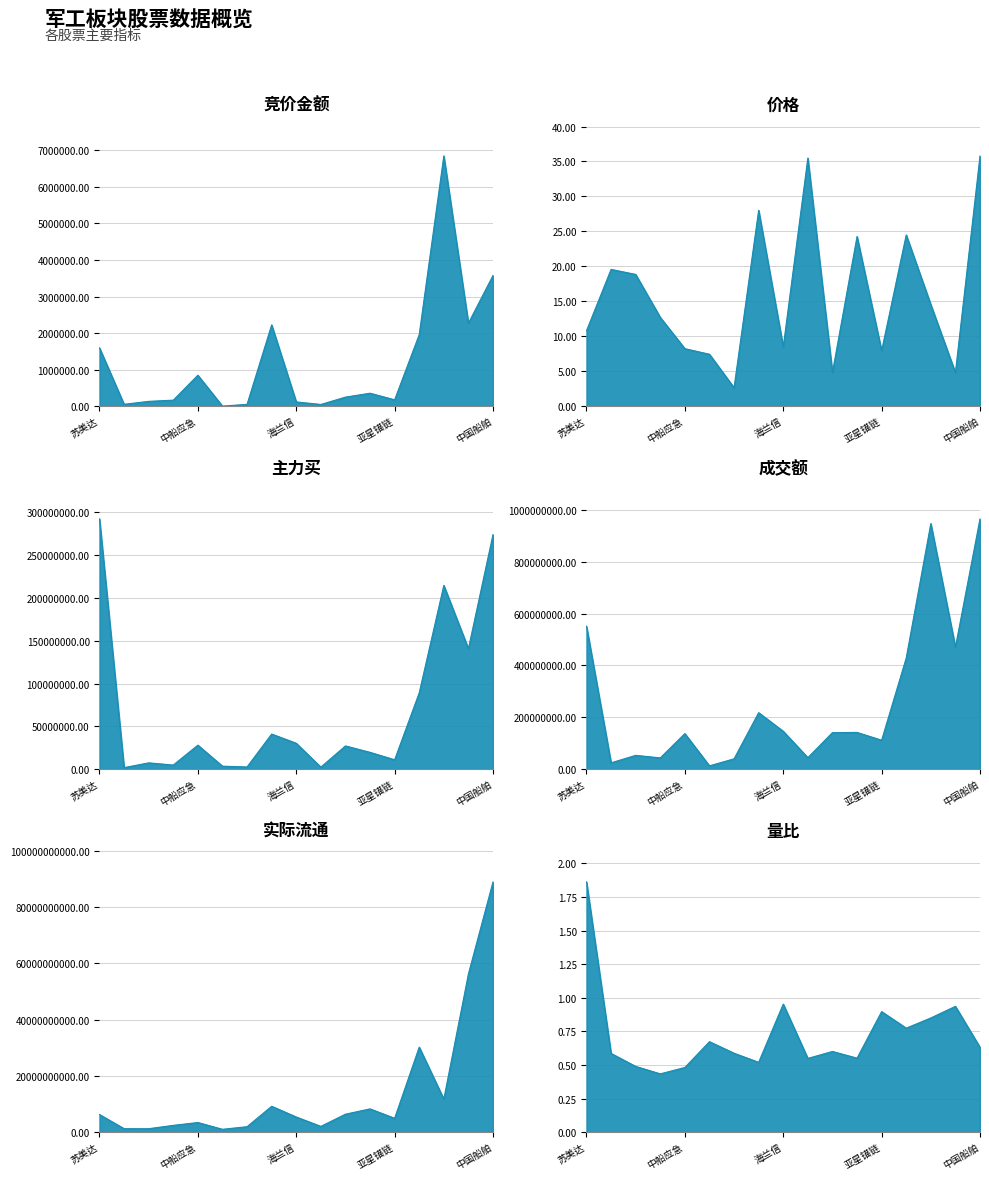

How many interior local peaks does the 成交额 series have?

5